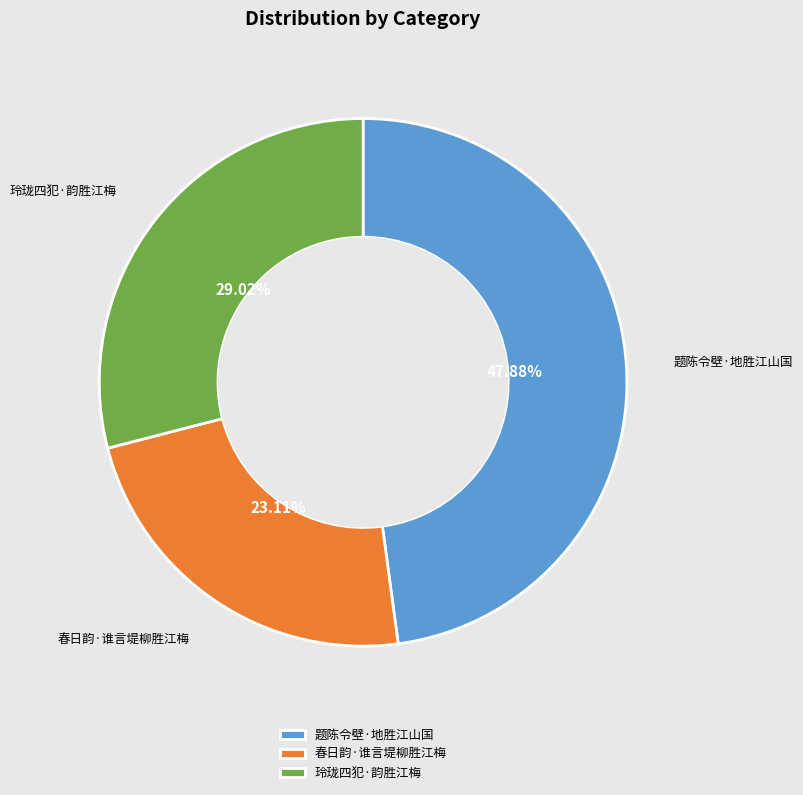

To the nearest percent, what is the difference between the largest and smallest slice percentages?

25%